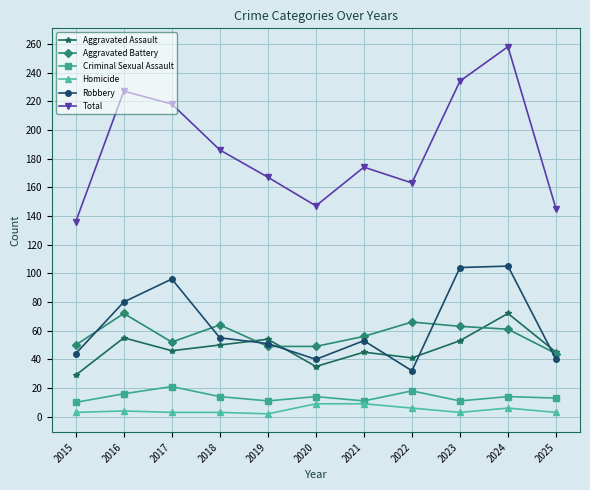

What is the lowest value of the Robbery series?

32